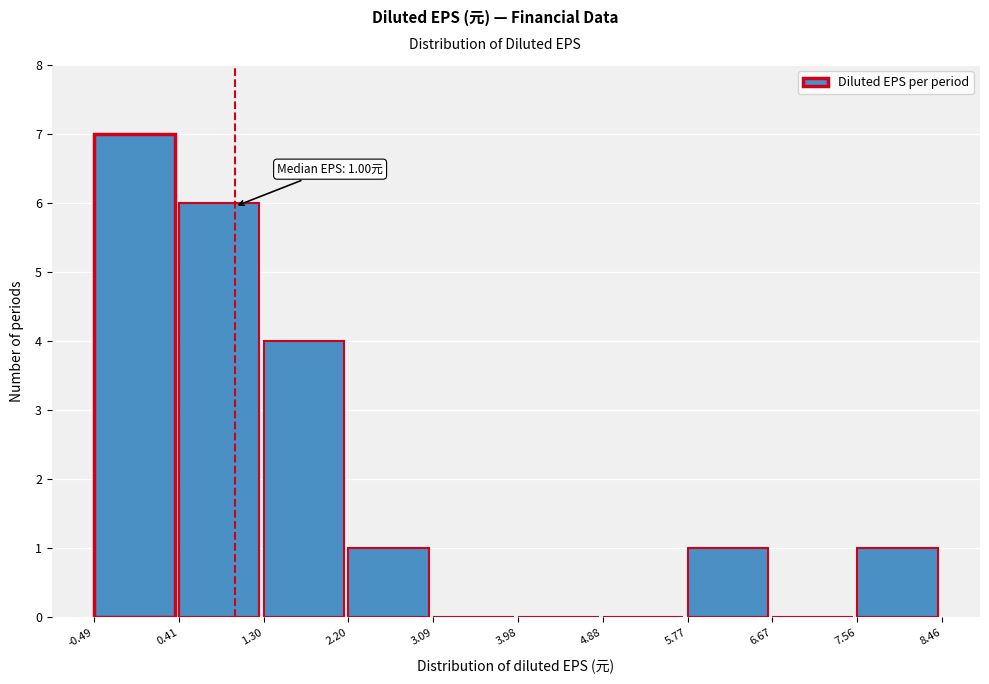

Over which range of the x-axis is the bar tallest?

-0.49 to 0.41